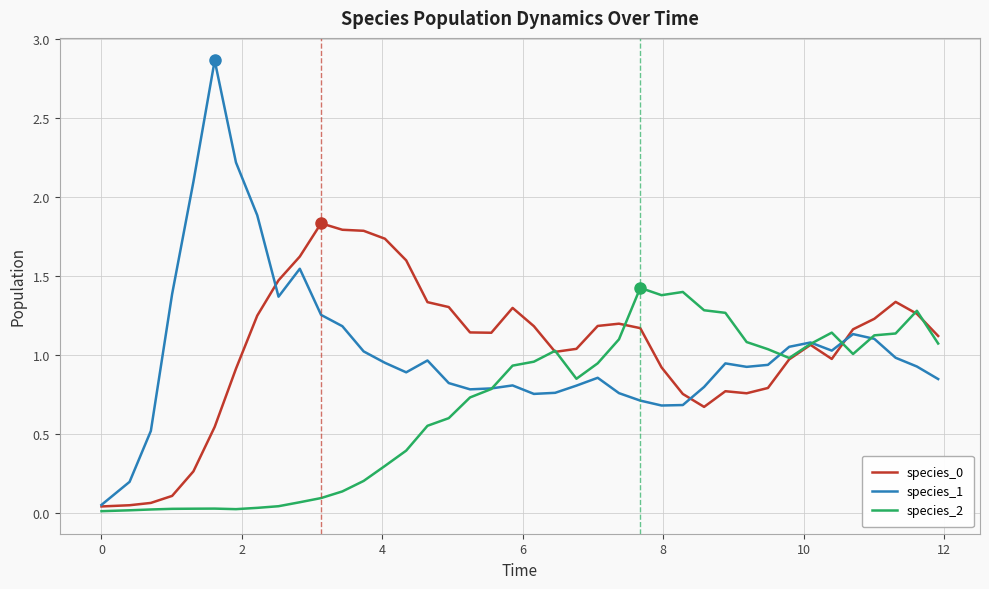

Which series has the widest spread of values?

species_1